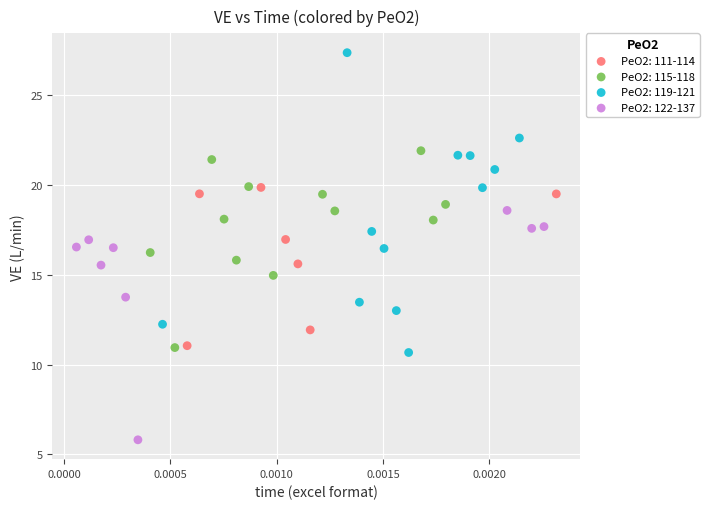

What are all the series names shown in the legend?

PeO2: 111-114, PeO2: 115-118, PeO2: 119-121, PeO2: 122-137